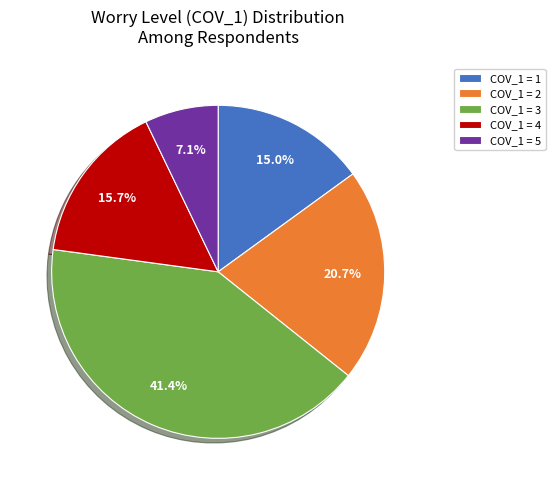

How many slices are in this pie chart?

5